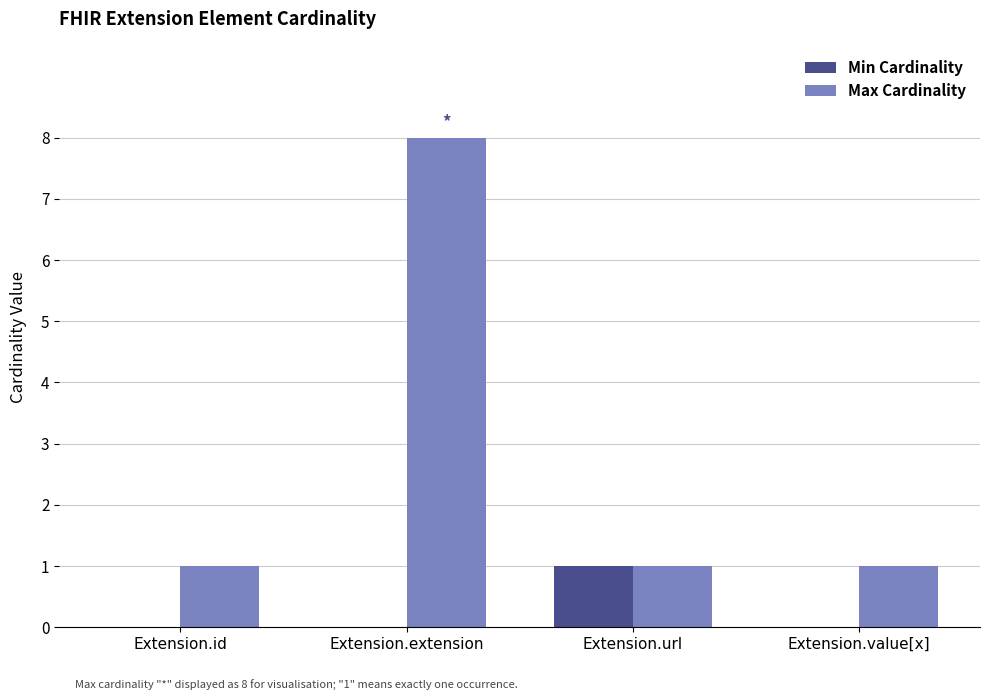

The Max Cardinality series shows 0 at Extension.url. True or false?

False